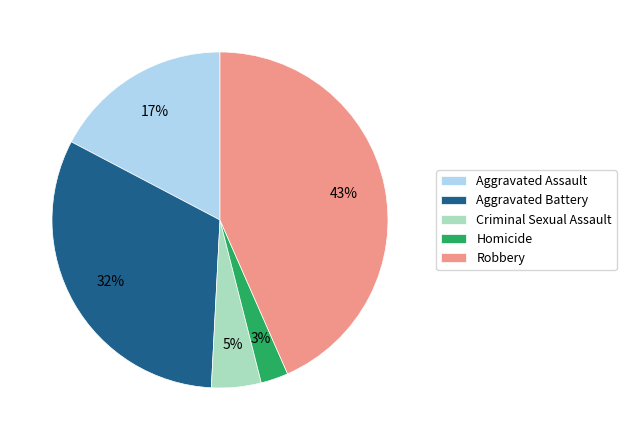

To the nearest percent, what is the combined percentage of Robbery and Aggravated Battery?

75%